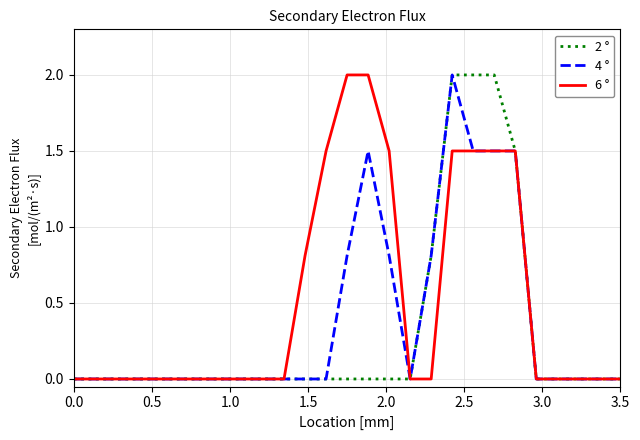

Does the chart display data point markers on the line(s)?

No